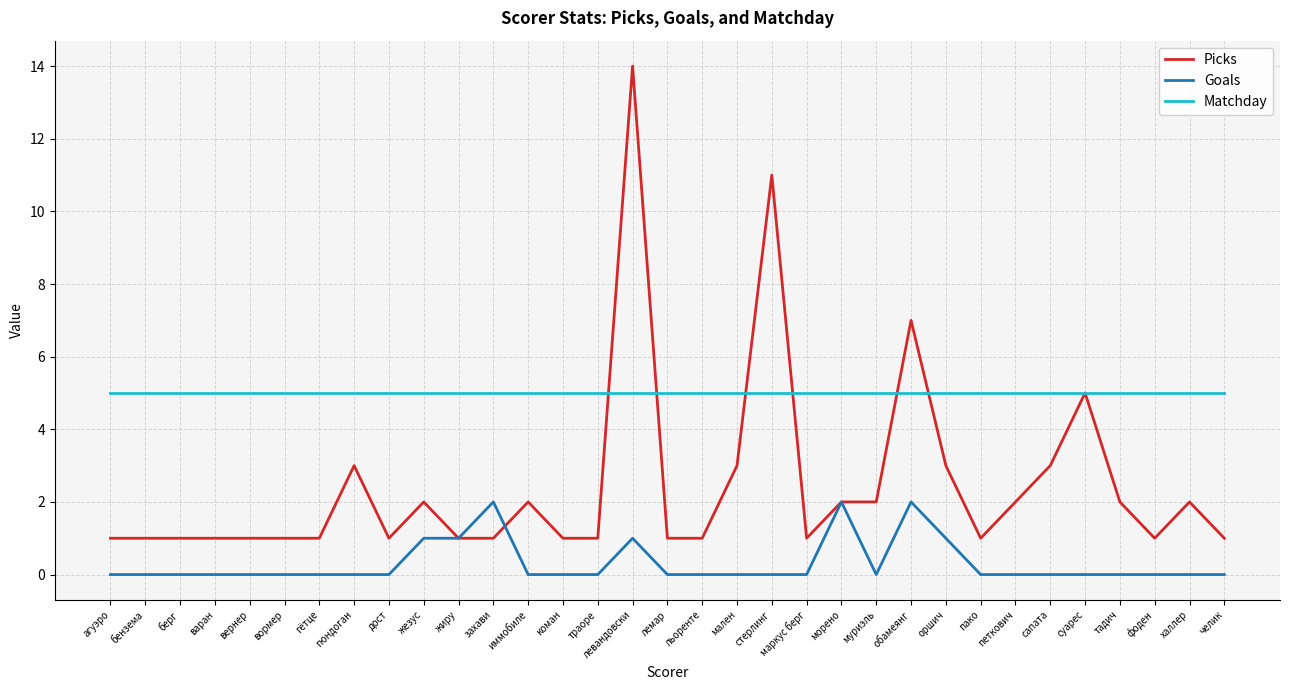

Reading left to right, extract all data points from this chart.

Picks: агуэро=1	бензема=1	берг=1	варан=1	вернер=1	вормер=1	гётце=1	гюндоган=3	дост=1	жезус=2	жиру=1	захави=1	иммобиле=2	коман=1	траоре=1	левандовски=14	лемар=1	льоренте=1	мален=3	стерлинг=11	маркус берг=1	морено=2	муриэль=2	обамеянг=7	оршич=3	пако=1	петкович=2	сапата=3	суарес=5	тадич=2	фоден=1	халлер=2	челик=1
Goals: агуэро=0	бензема=0	берг=0	варан=0	вернер=0	вормер=0	гётце=0	гюндоган=0	дост=0	жезус=1	жиру=1	захави=2	иммобиле=0	коман=0	траоре=0	левандовски=1	лемар=0	льоренте=0	мален=0	стерлинг=0	маркус берг=0	морено=2	муриэль=0	обамеянг=2	оршич=1	пако=0	петкович=0	сапата=0	суарес=0	тадич=0	фоден=0	халлер=0	челик=0
Matchday: агуэро=5	бензема=5	берг=5	варан=5	вернер=5	вормер=5	гётце=5	гюндоган=5	дост=5	жезус=5	жиру=5	захави=5	иммобиле=5	коман=5	траоре=5	левандовски=5	лемар=5	льоренте=5	мален=5	стерлинг=5	маркус берг=5	морено=5	муриэль=5	обамеянг=5	оршич=5	пако=5	петкович=5	сапата=5	суарес=5	тадич=5	фоден=5	халлер=5	челик=5